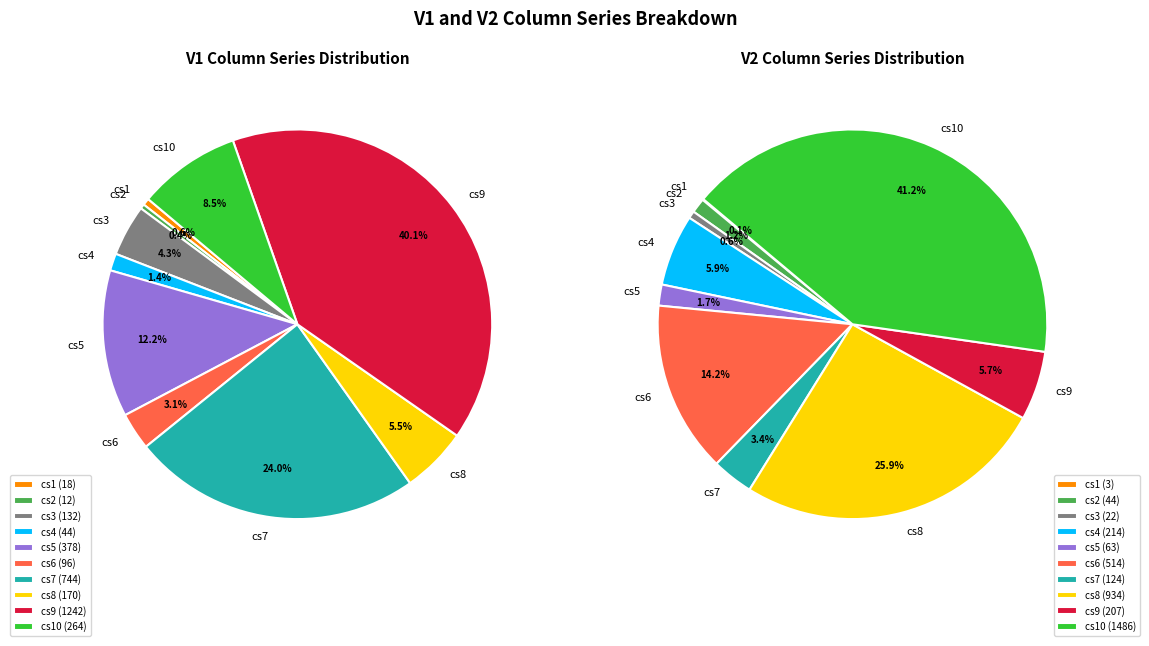

To the nearest percent, what is the combined percentage of cs10 and cs5?

21%